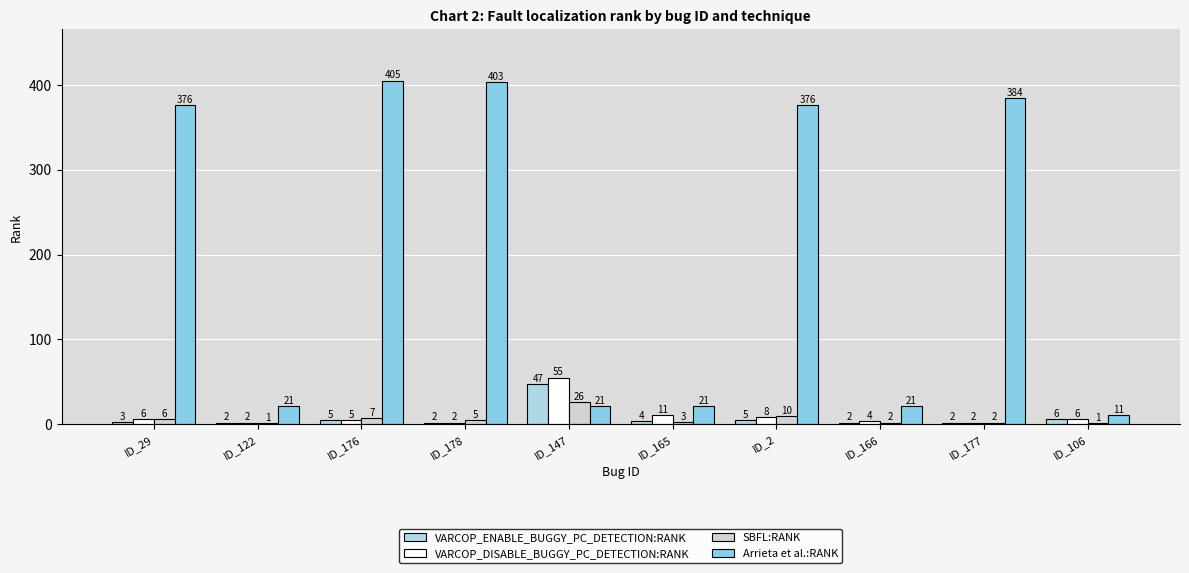

What are all the series names shown in the legend?

VARCOP_ENABLE_BUGGY_PC_DETECTION:RANK, VARCOP_DISABLE_BUGGY_PC_DETECTION:RANK, SBFL:RANK, Arrieta et al.:RANK